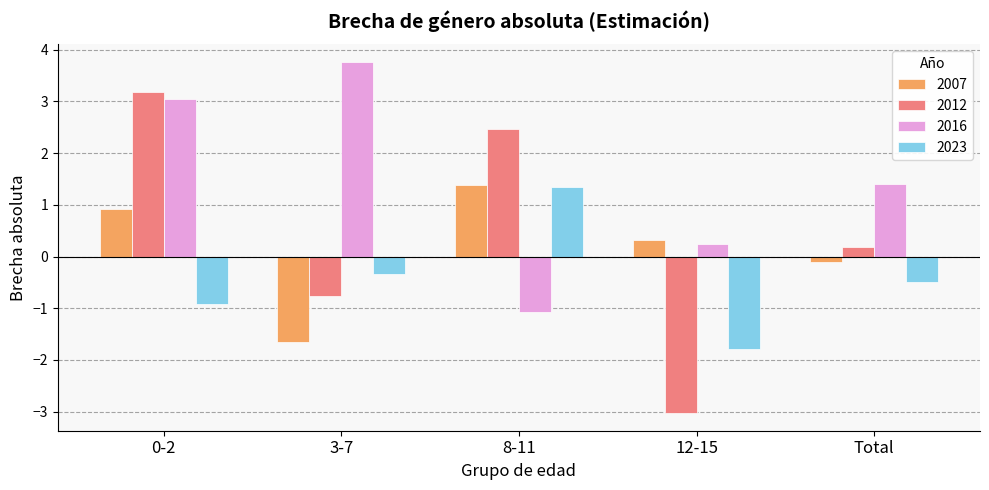

Are the bars horizontal?

No